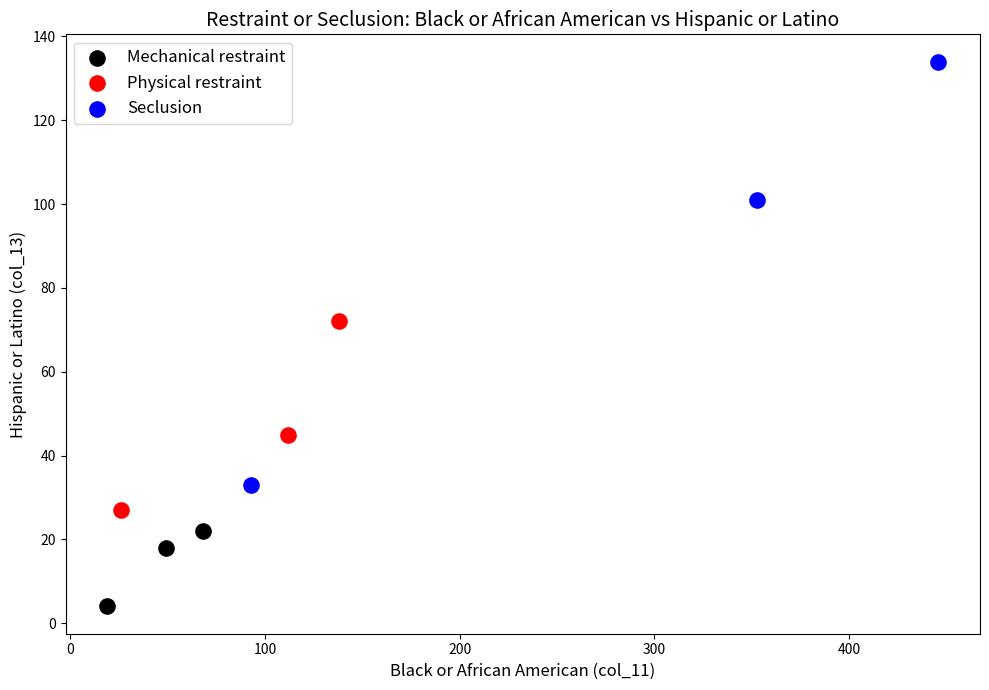

Which series has the largest Y range (max minus min)?

Seclusion